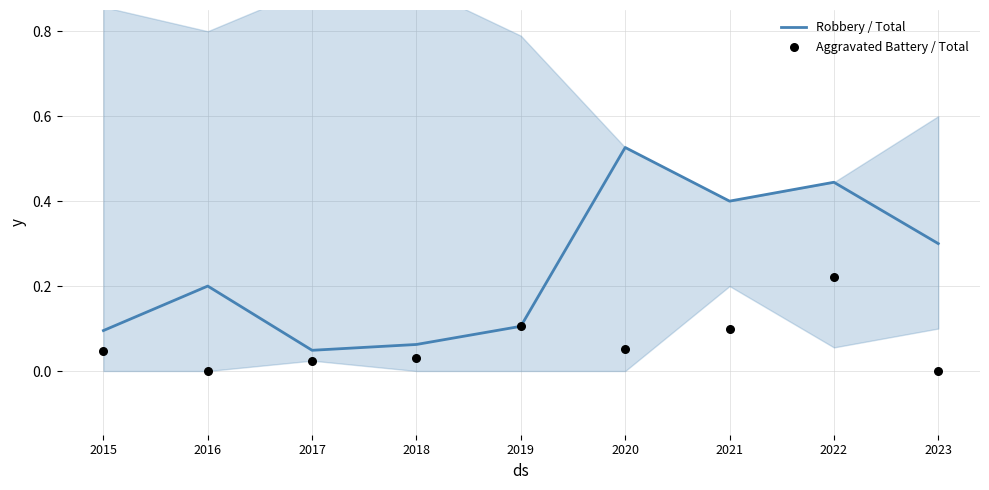

At how many categories does at least one series exceed 0?

9